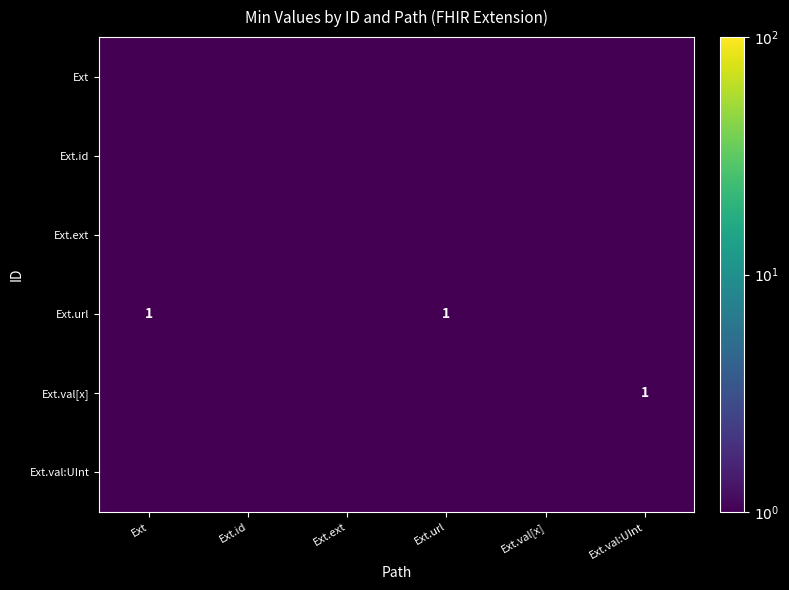

Which series changed the most between Ext.url and Ext.val:UInt?

Ext.url